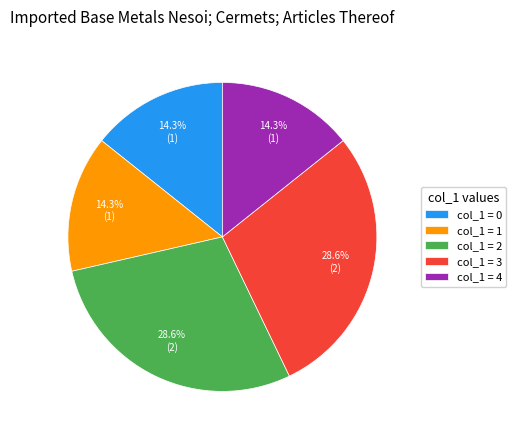

Combined, what portion of the pie is col_1 = 3 and col_1 = 4?

42.9%